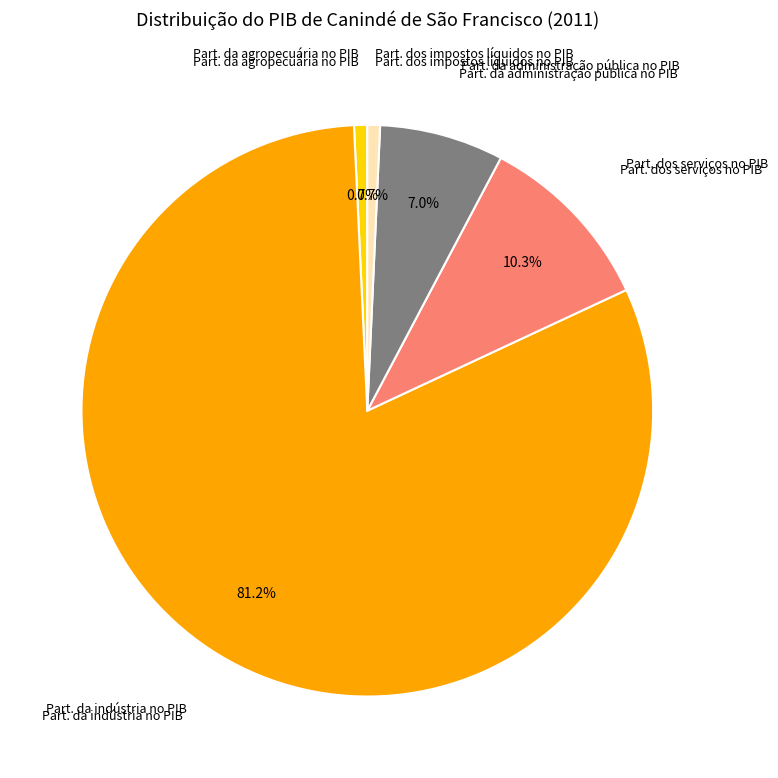

Is there any slice that represents more than half of the pie?

Yes